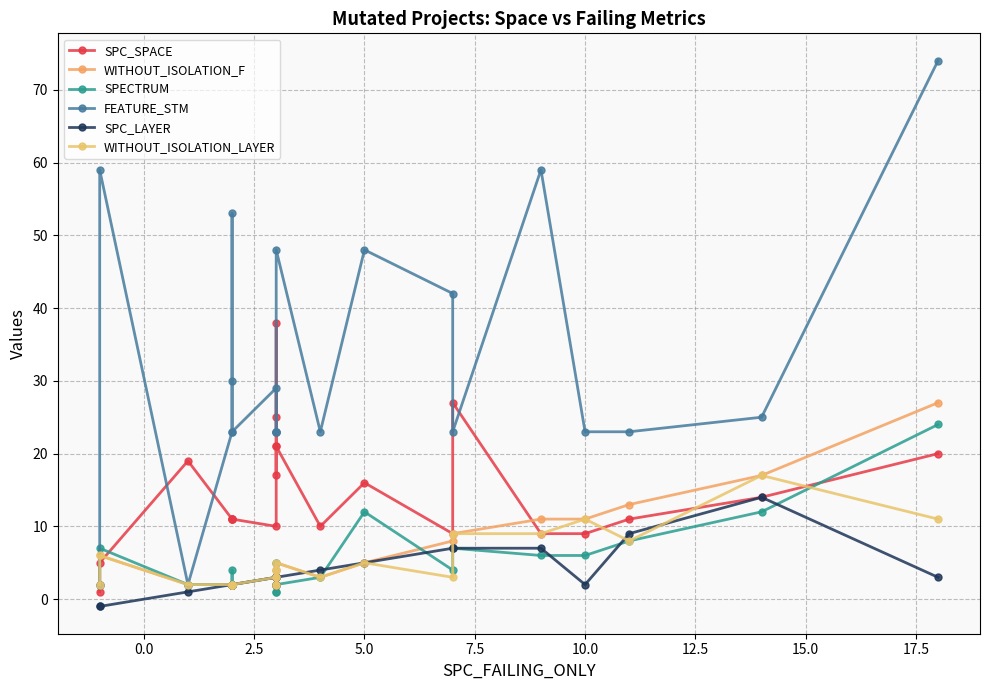

Which series ends up on top after the final intersection of SPECTRUM and WITHOUT_ISOLATION_F?

WITHOUT_ISOLATION_F